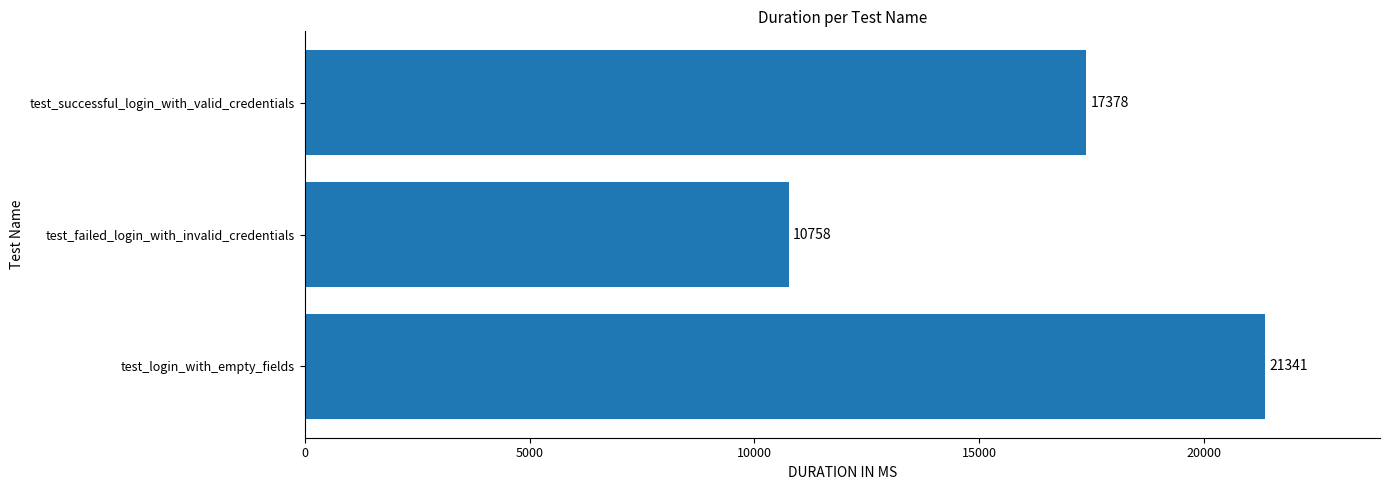

Rank the categories by value from lowest to highest.

test_failed_login_with_invalid_credentials, test_successful_login_with_valid_credentials, test_login_with_empty_fields